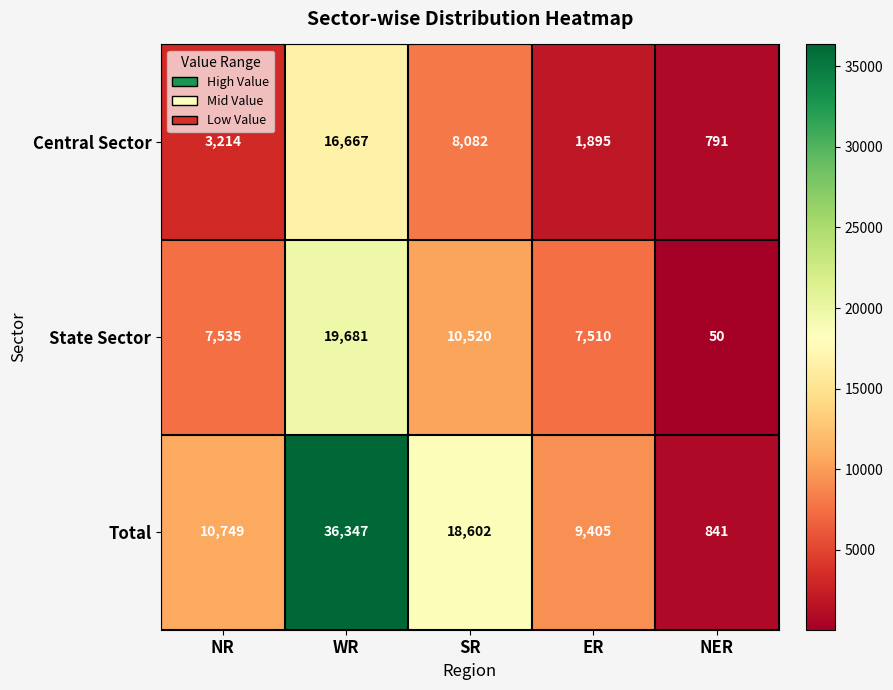

What is the sum of the Central Sector values at WR and ER?

18562